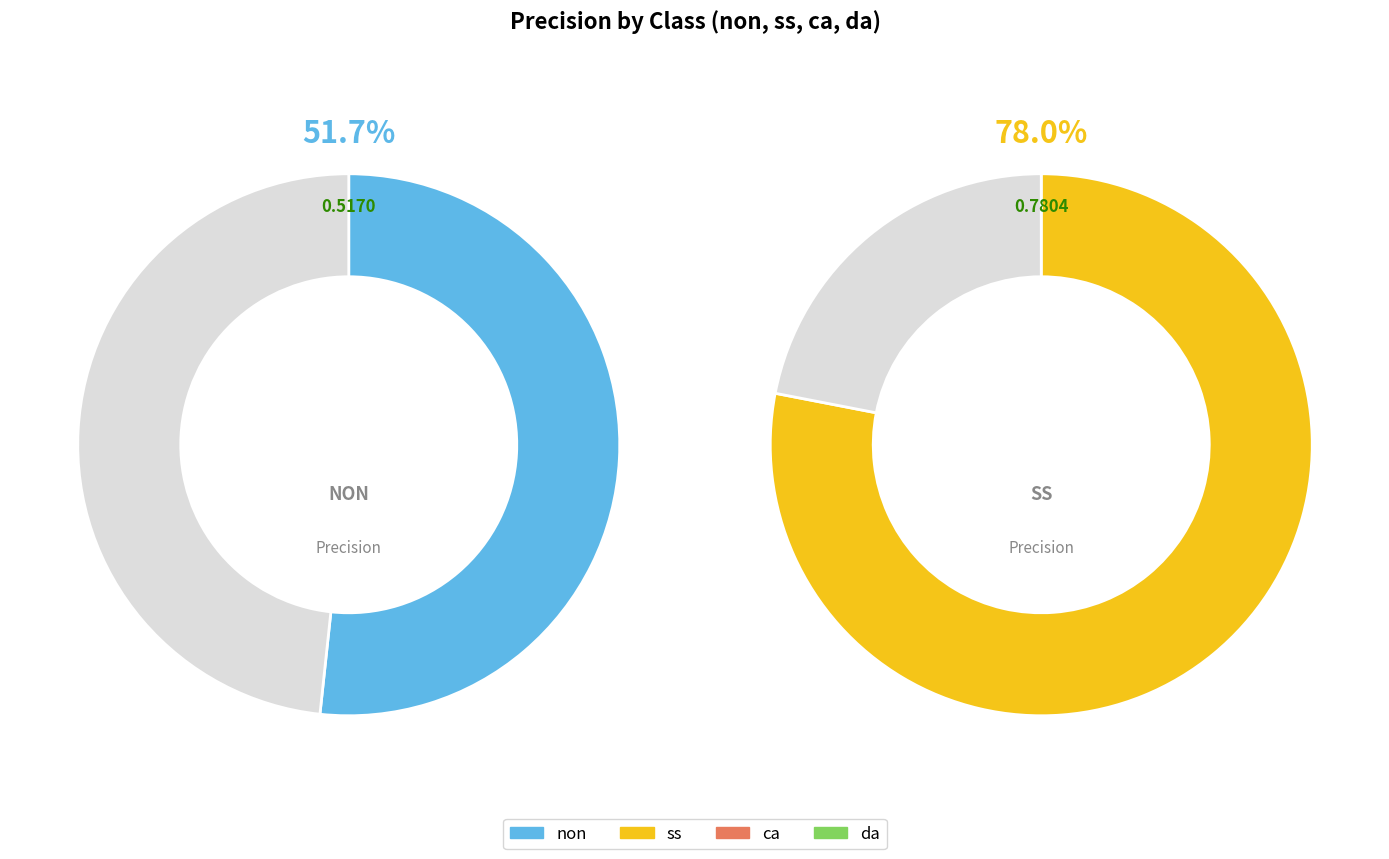

How much of the chart is everything except ss?

69.8%